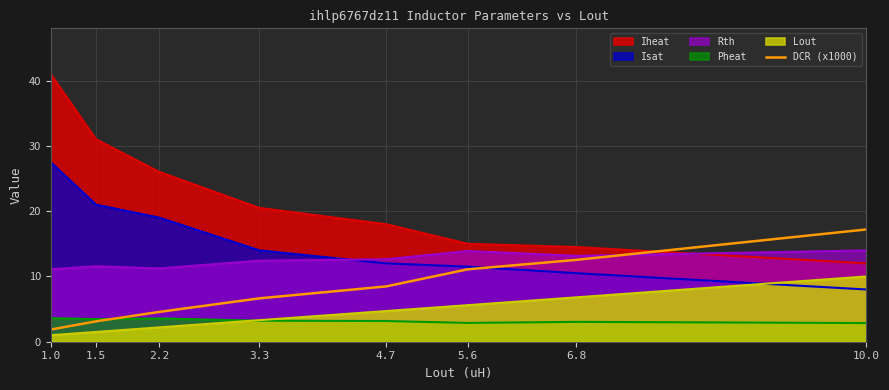

Does the chart display data point markers on the line(s)?

No